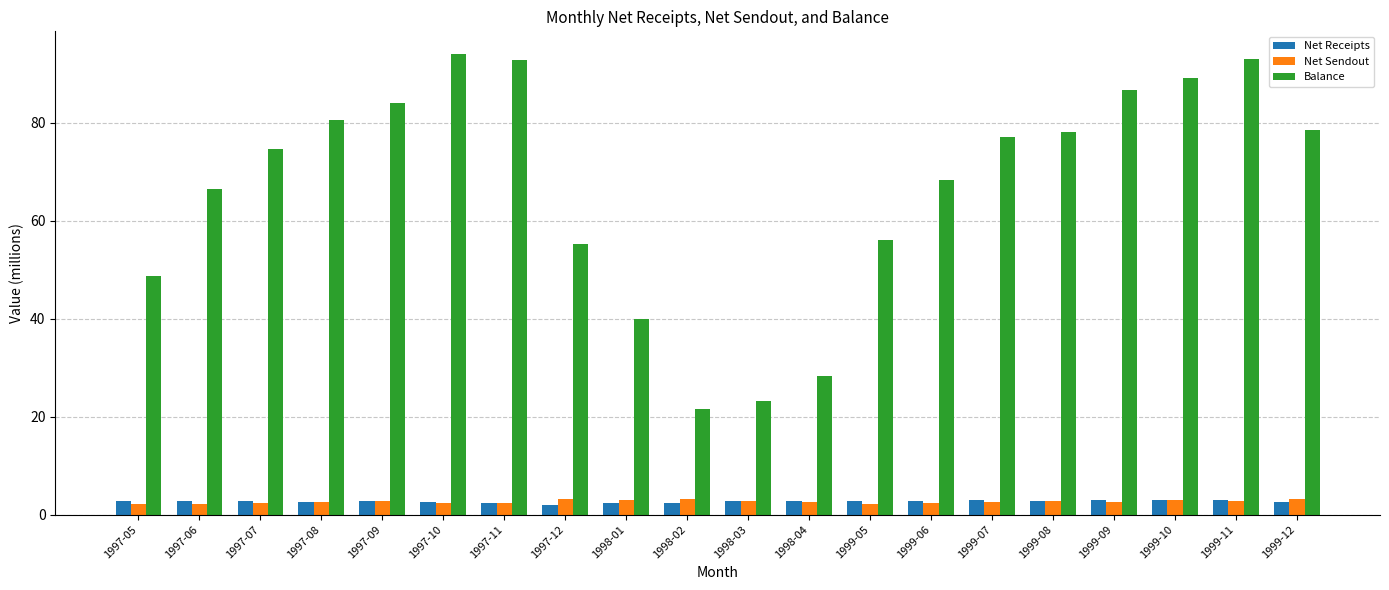

Between 1997-06 and 1997-09, which series saw the biggest shift?

Balance